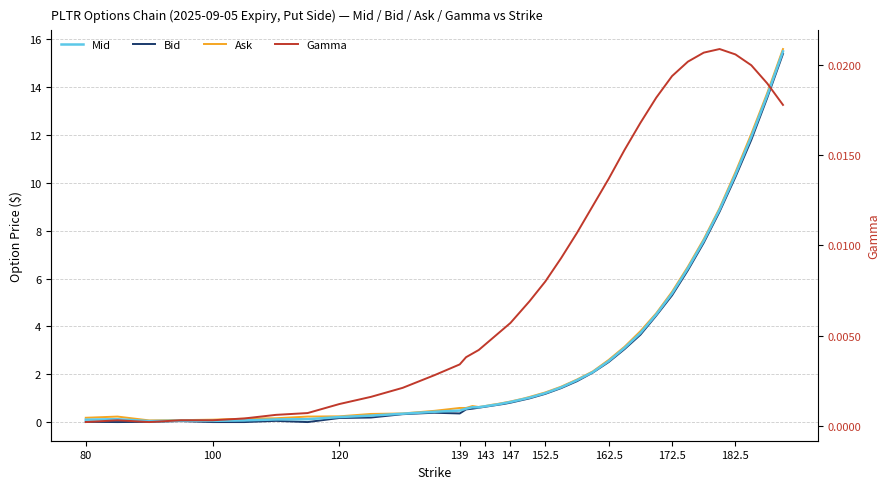

What are all the series names shown in the legend?

Mid, Bid, Ask, Gamma